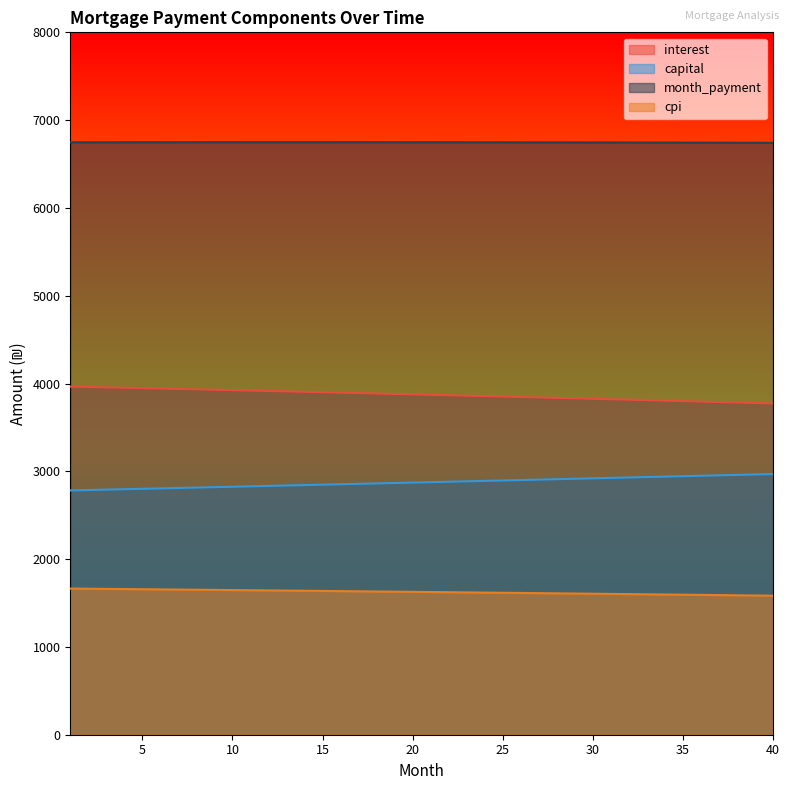

Which series has the largest total across all categories?

month_payment